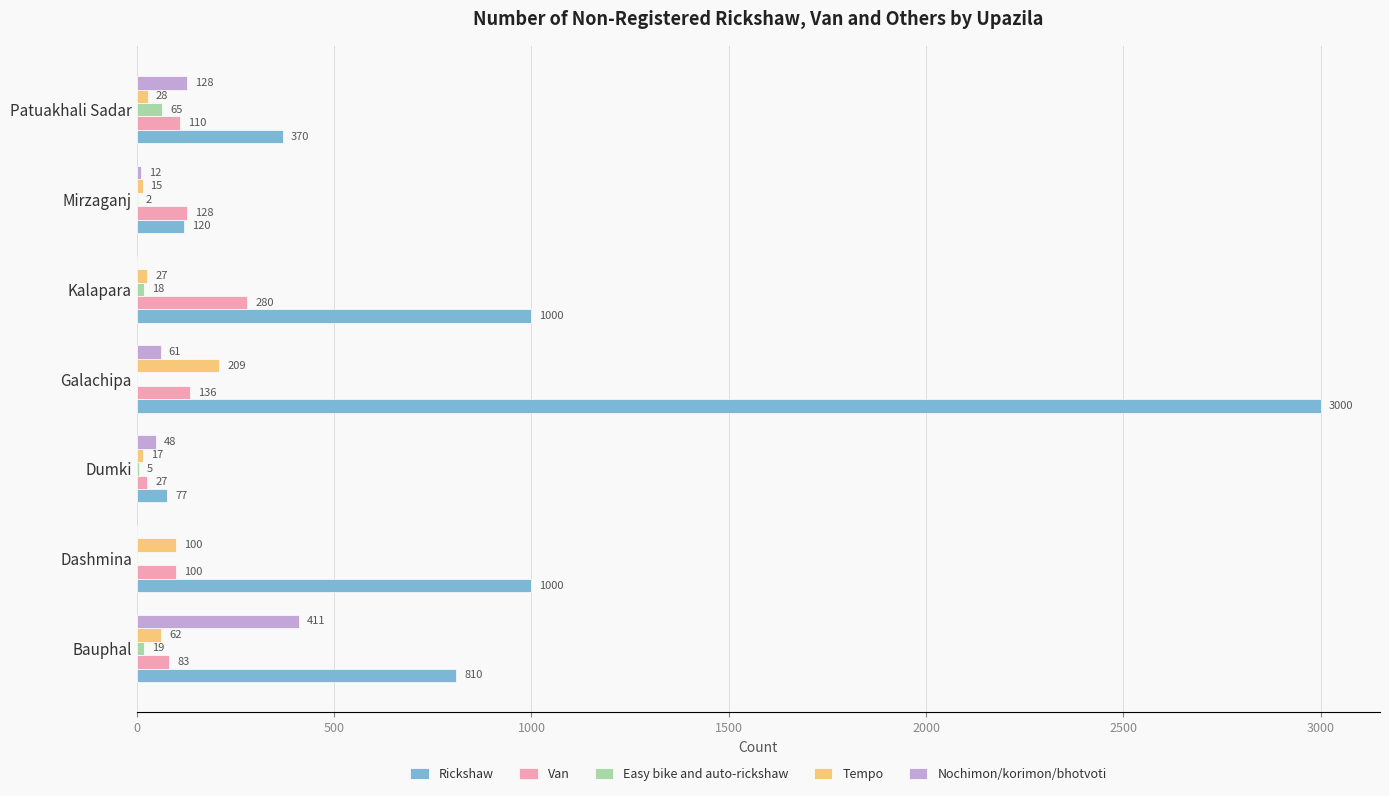

The value of Rickshaw at Kalapara is 1000. True or false?

True